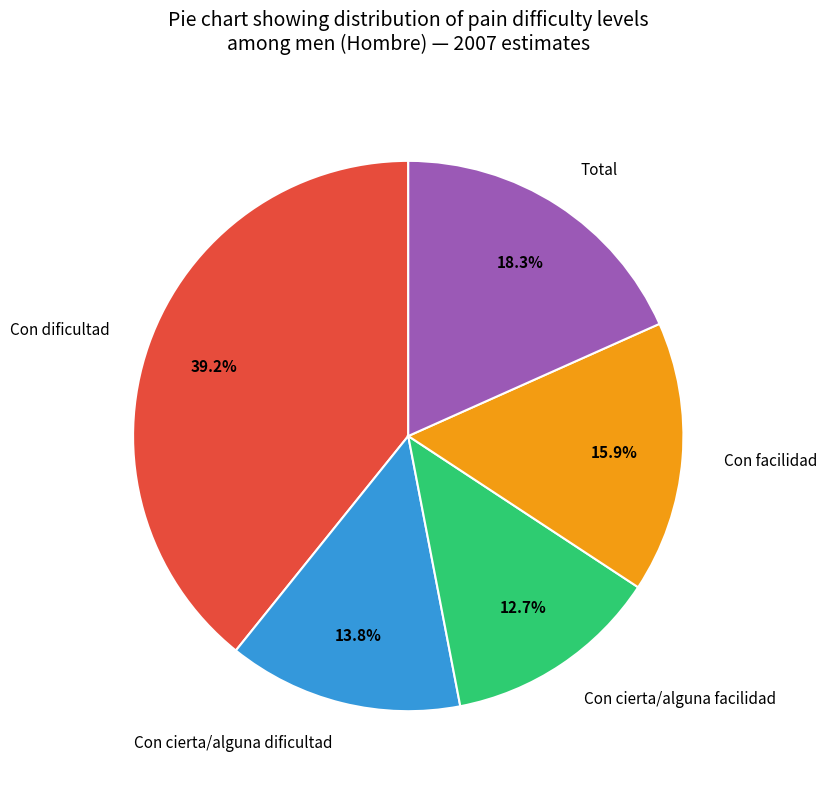

Count the number of slices in the pie.

5